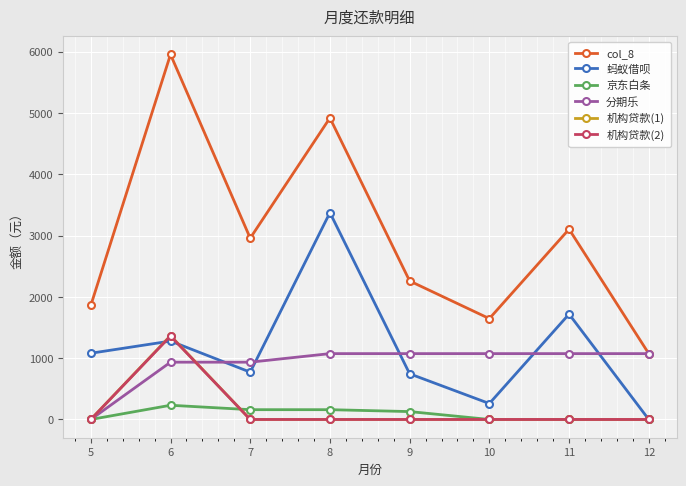

Reading left to right, extract all data points from this chart.

col_8: 5=1860.2	6=5953.0	7=2957.0	8=4918.2	9=2258.9	10=1645.0	11=3103.5	12=1074.1
蚂蚁借呗: 5=1080.2	6=1278.8	7=771.8	8=3373.3	9=745.1	10=259.9	11=1718.4	12=0.0
京东白条: 5=0.0	6=231.9	7=159.8	8=159.8	9=128.7	10=0.0	11=0.0	12=0.0
分期乐: 5=0.0	6=934.4	7=934.4	8=1074.1	9=1074.1	10=1074.1	11=1074.1	12=1074.1
机构贷款(1): 5=0.0	6=1367.0	7=0.0	8=0.0	9=0.0	10=0.0	11=0.0	12=0.0
机构贷款(2): 5=0.0	6=1361.0	7=0.0	8=0.0	9=0.0	10=0.0	11=0.0	12=0.0